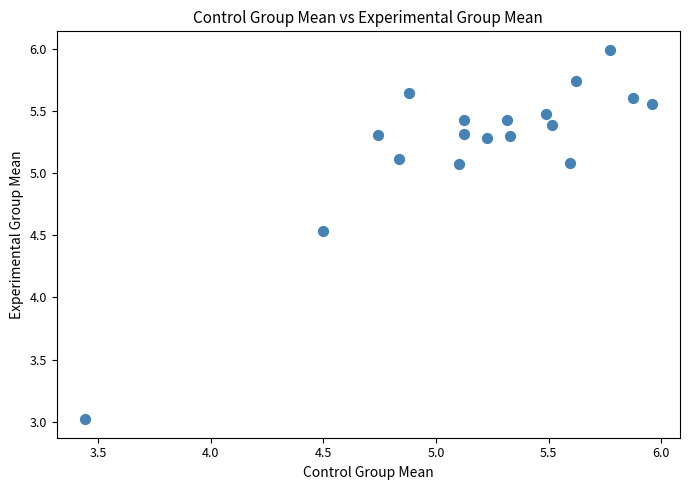

What Y value in the scatter plot is closest to 4?

4.5